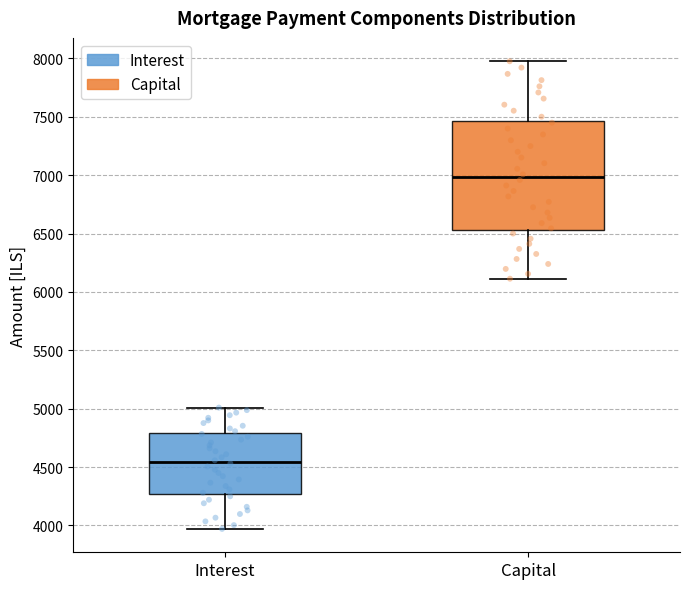

Reading left to right, read every box against the y-axis: the position of its median line, the range the box covers, and the ends of its whiskers. The values are not printed on the chart, so give them approximately, as read against the axis.

Interest: median 4550, box 4250 to 4800, whiskers 3950 to 5000
Capital: median 7000, box 6550 to 7450, whiskers 6100 to 8000